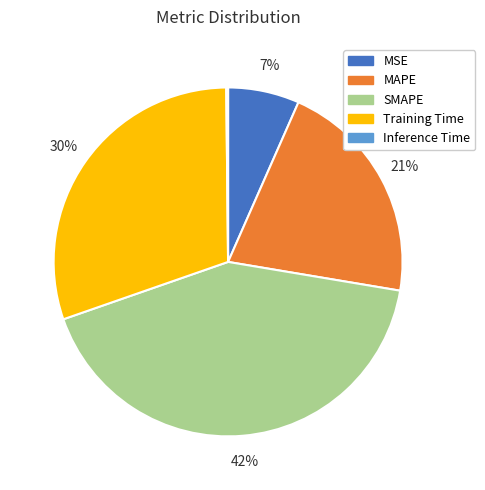

To the nearest percent, what portion does SMAPE represent?

42%